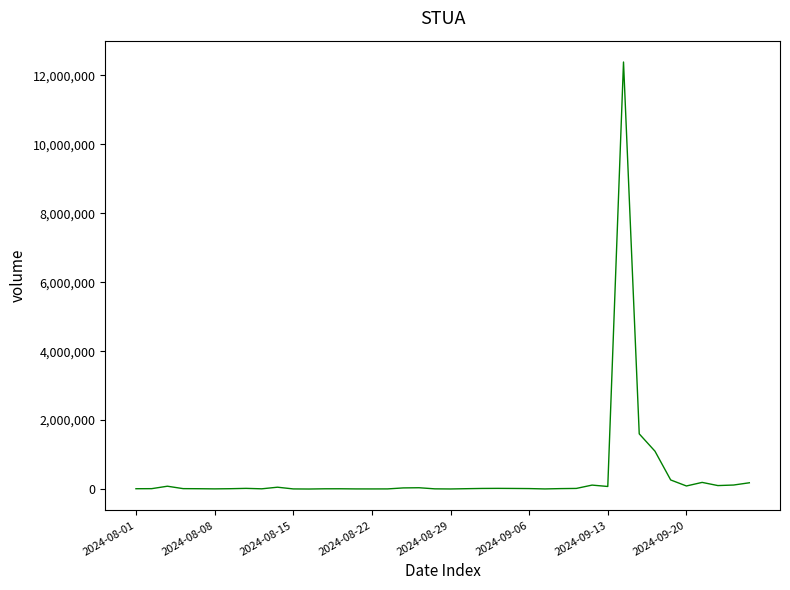

Is this an area chart (filled region under the line)?

No